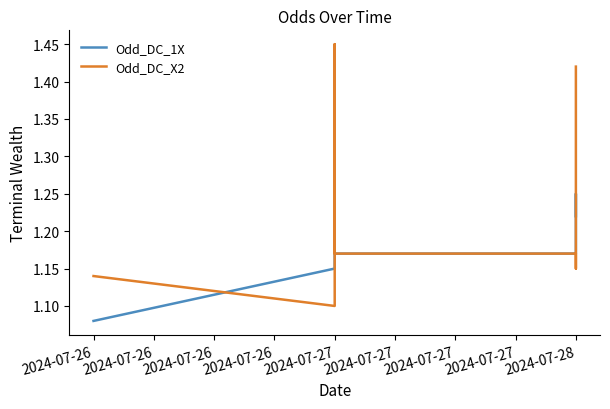

Which label corresponds to the smallest value in the chart?

2024-07-26